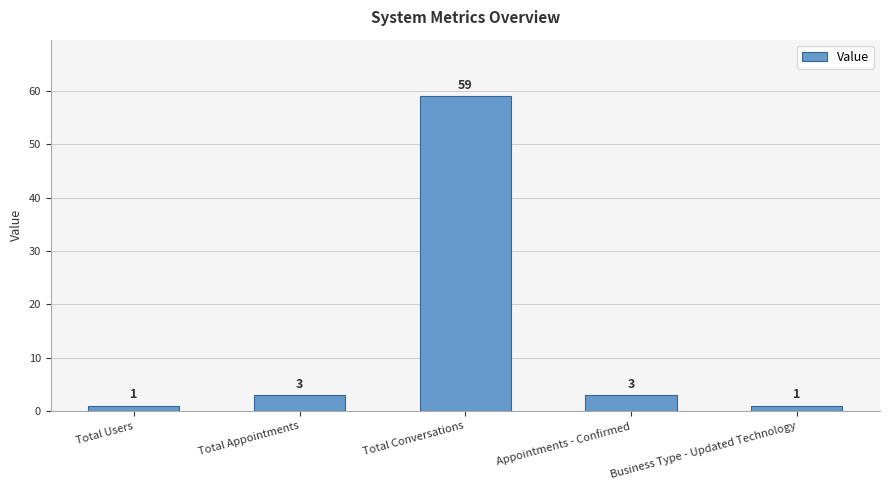

Between Business Type - Updated Technology and Total Conversations, which is larger?

Total Conversations